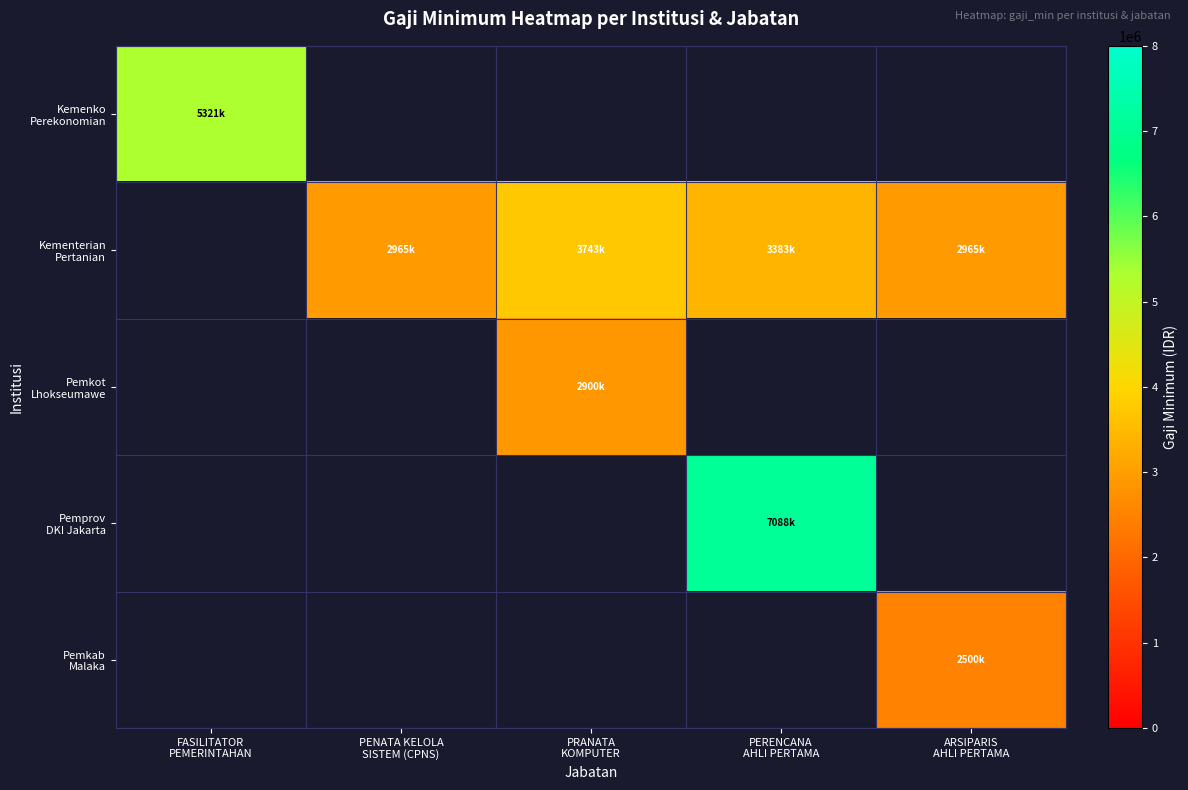

What is the smallest value displayed?

2500000.0